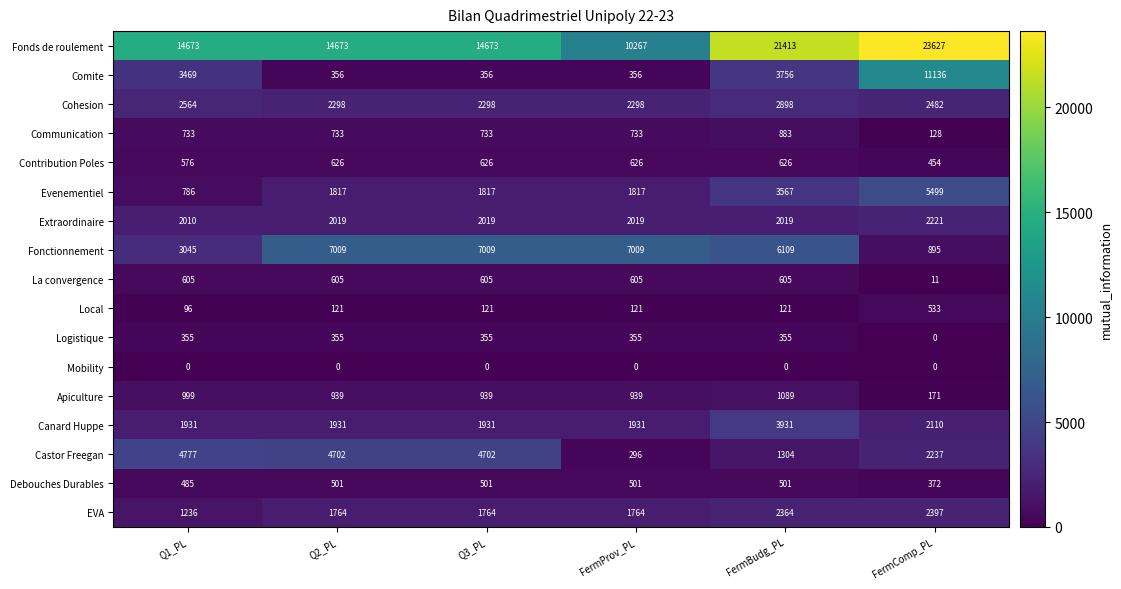

Which label corresponds to the largest value in the chart?

FermComp_PL